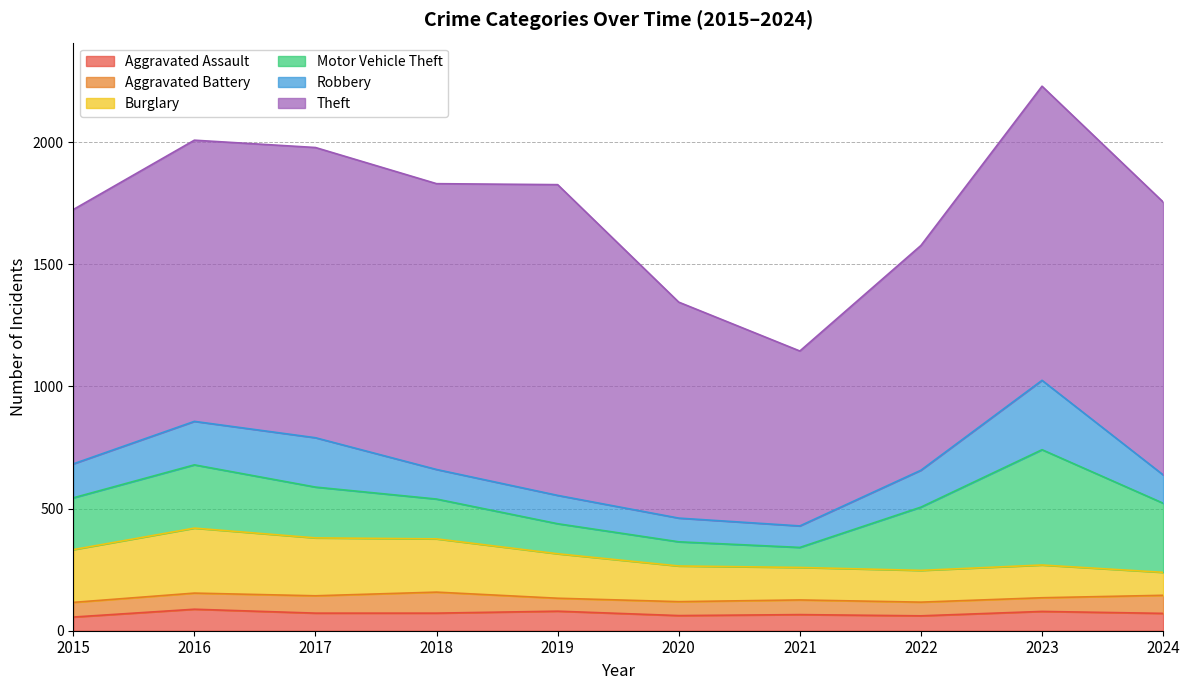

True or false: Burglary has a value of 94 at 2024.

True